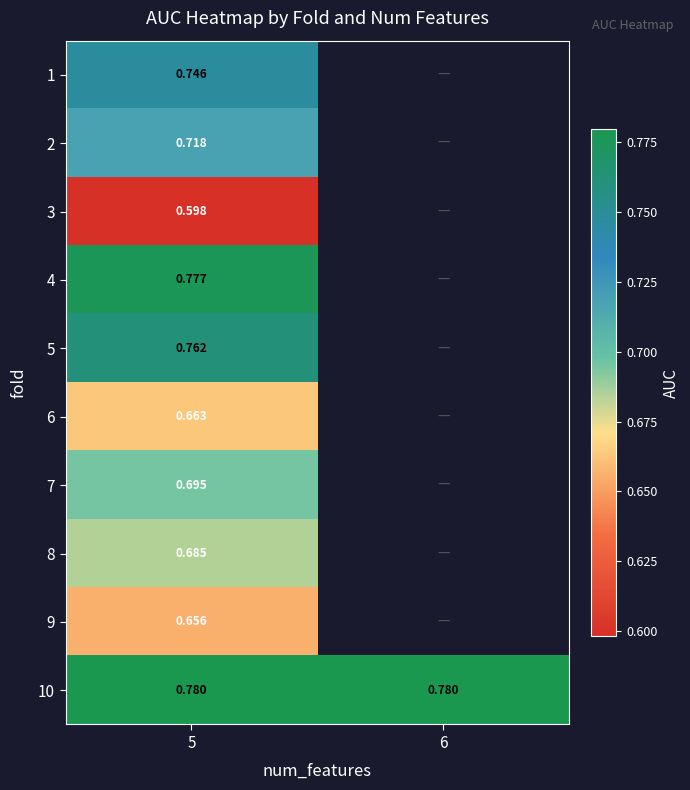

Is the value of 10 at 5 greater than the value of 4 at 5?

Yes